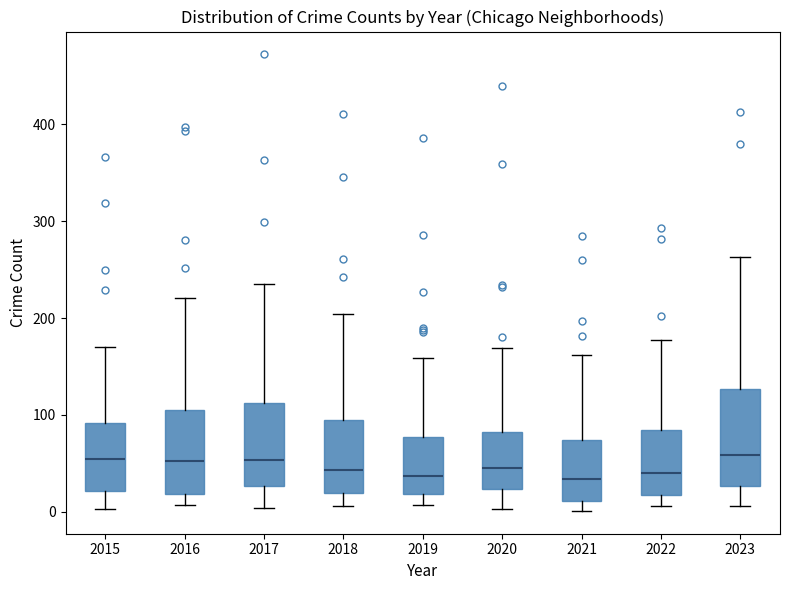

Reading left to right, transcribe this box plot: for each box, give where its median line is, the range the box spans, and where its two whiskers end, as read against the y-axis. The values are not printed on the chart, so give them approximately, as read against the axis.

2015: median 50, box 20 to 90, whiskers 0 to 170
2016: median 50, box 20 to 110, whiskers 10 to 220
2017: median 50, box 30 to 110, whiskers 0 to 240
2018: median 40, box 20 to 100, whiskers 10 to 200
2019: median 40, box 20 to 80, whiskers 10 to 160
2020: median 50, box 20 to 80, whiskers 0 to 170
2021: median 30, box 10 to 70, whiskers 0 to 160
2022: median 40, box 20 to 80, whiskers 10 to 180
2023: median 60, box 30 to 130, whiskers 10 to 260